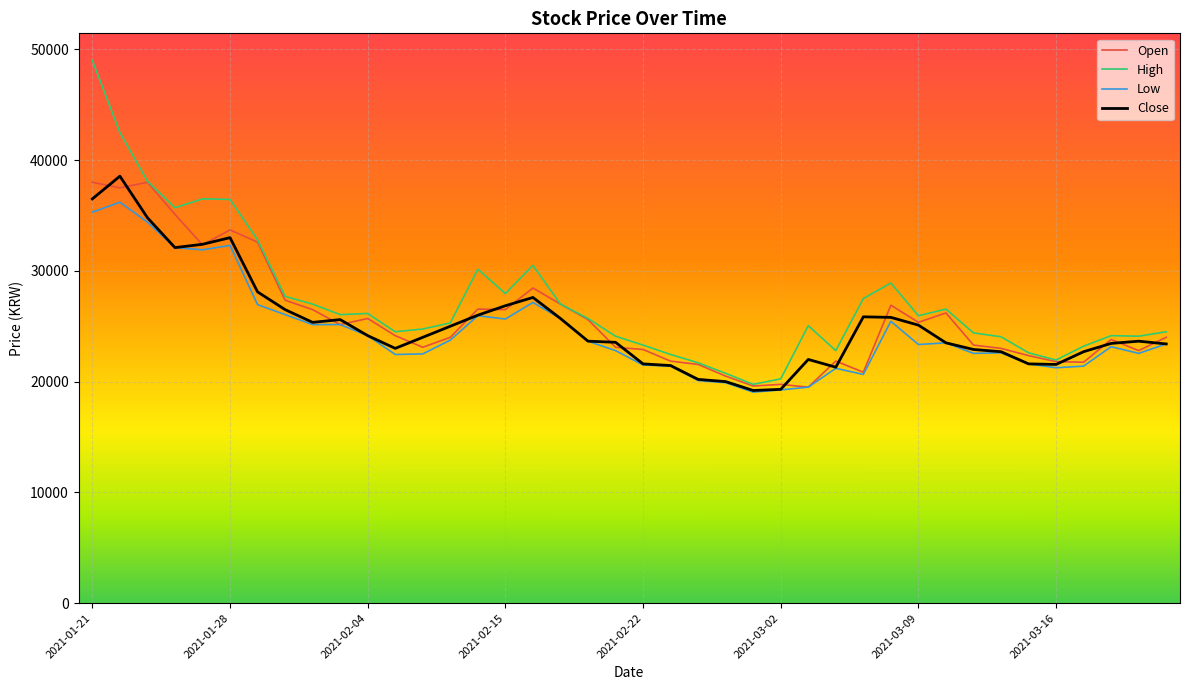

True or false: High has more than 2 points higher than both neighbors.

True